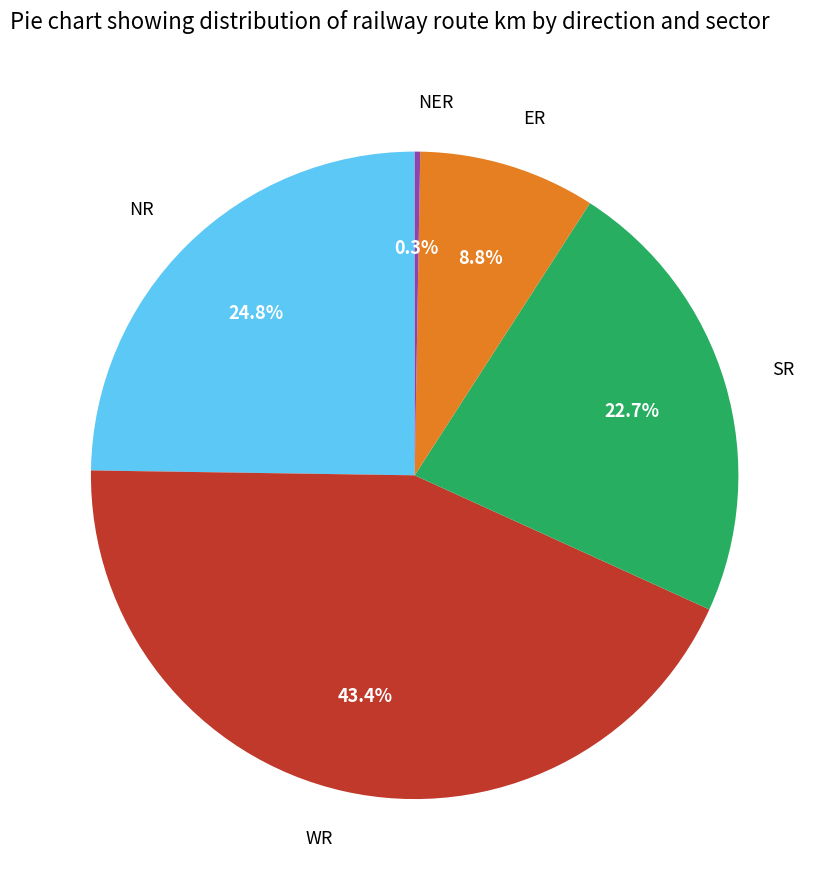

Which category has the biggest portion of the pie?

WR